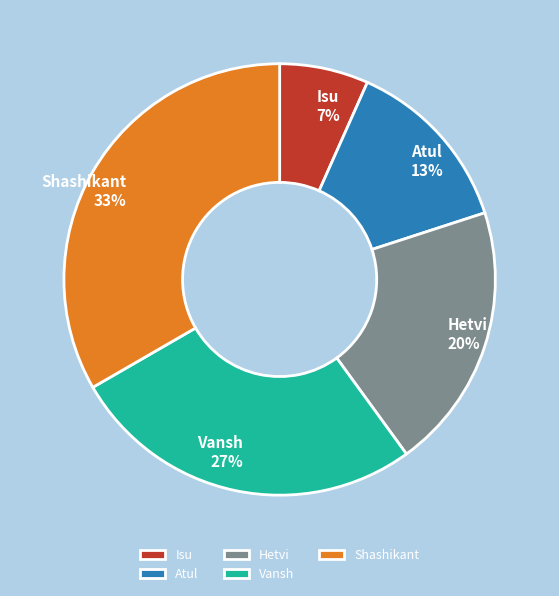

To the nearest percent, what portion does Isu represent?

7%